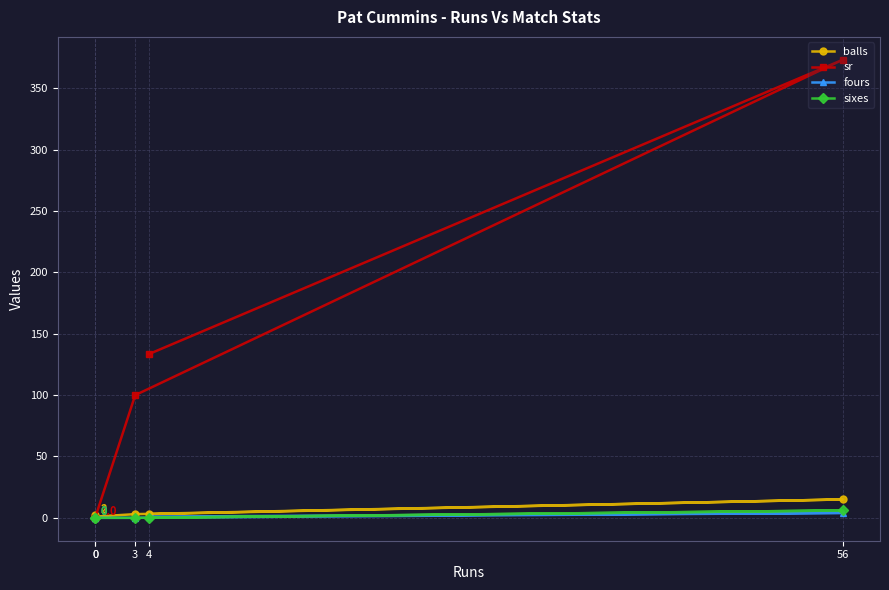

What is the difference between the sixes values at 56 and 4?

6.0